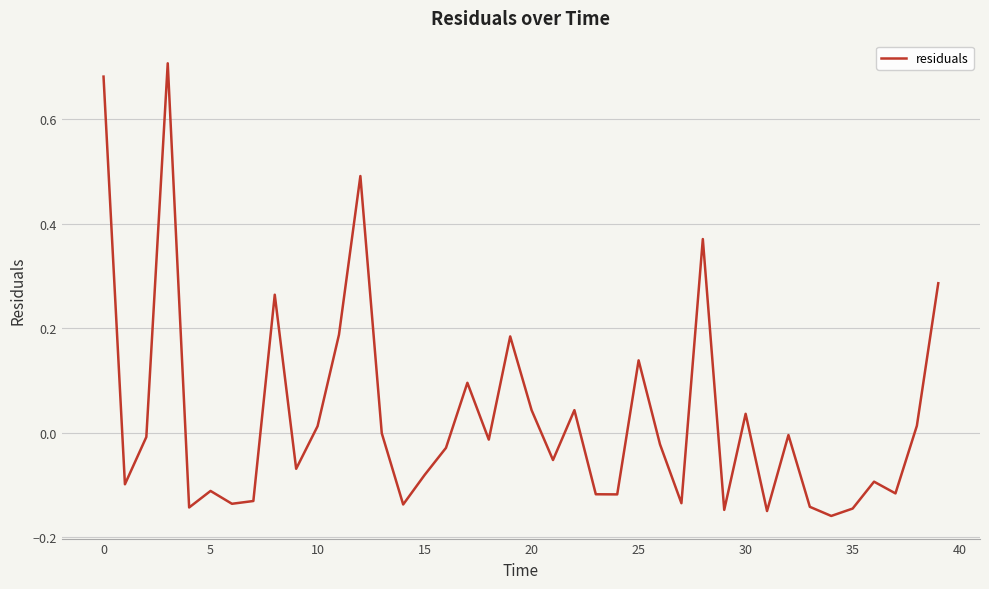

What is the difference between the maximum and minimum values?

0.9